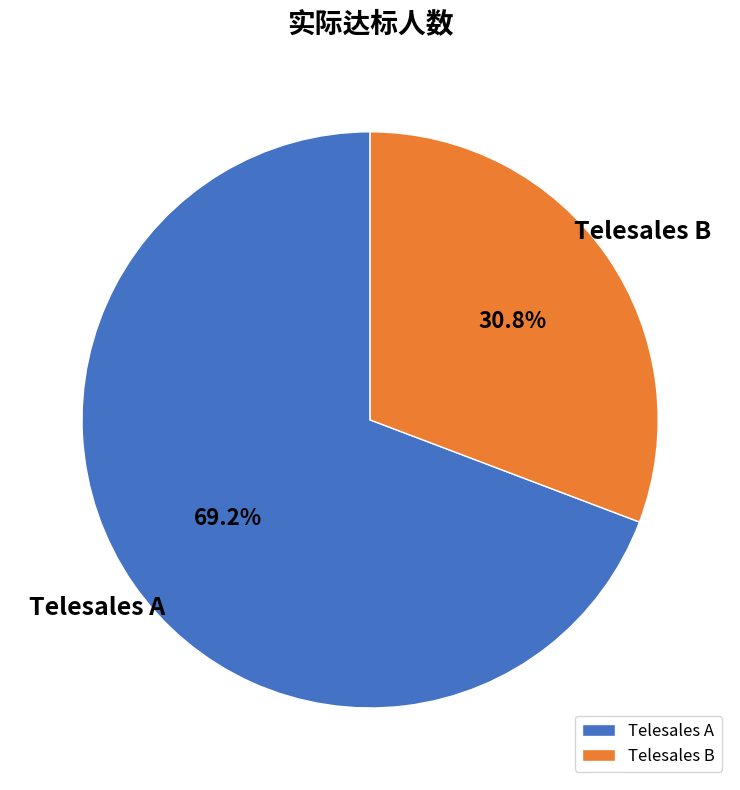

Which category has the biggest portion of the pie?

Telesales A